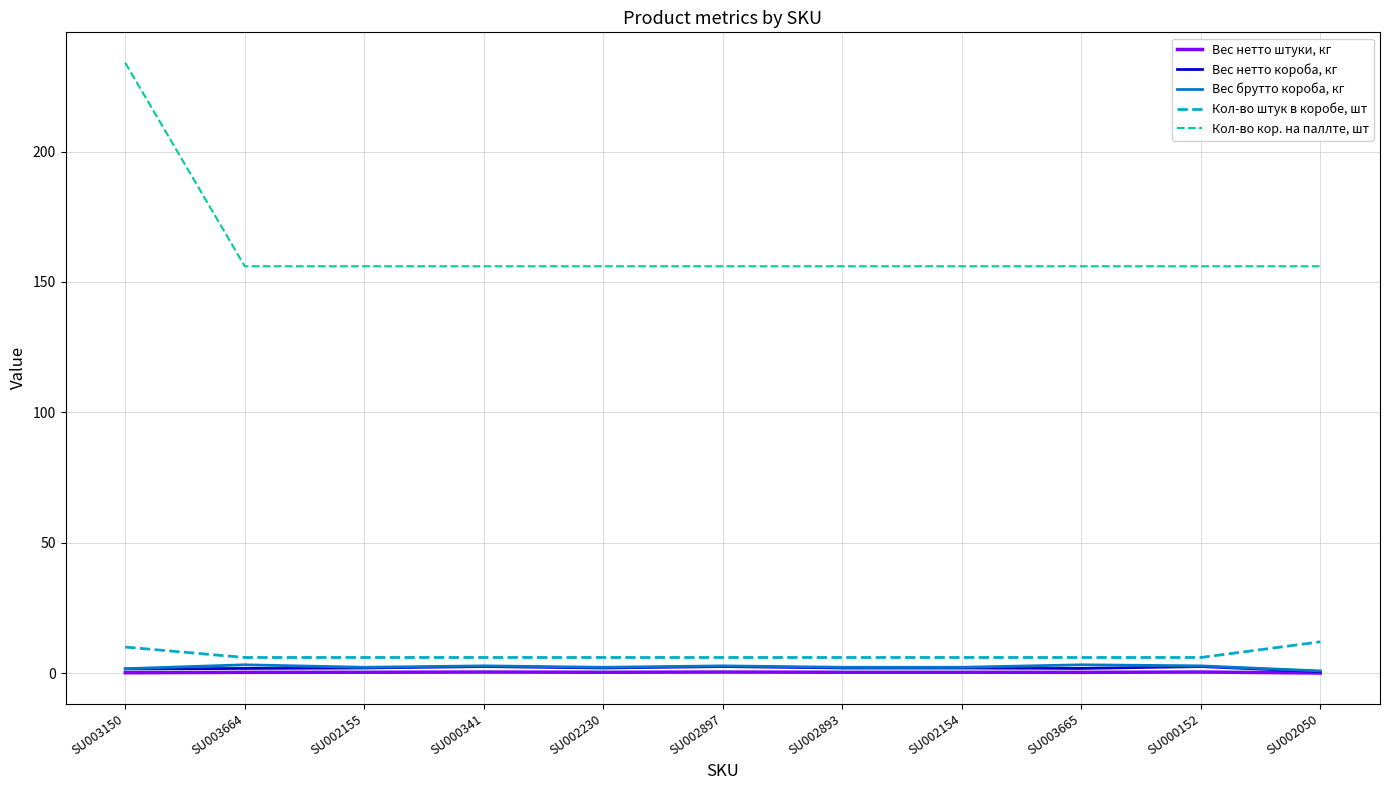

Is the value of Вес нетто штуки, кг at SU002897 greater than the value of Кол-во штук в коробе, шт at SU003664?

No